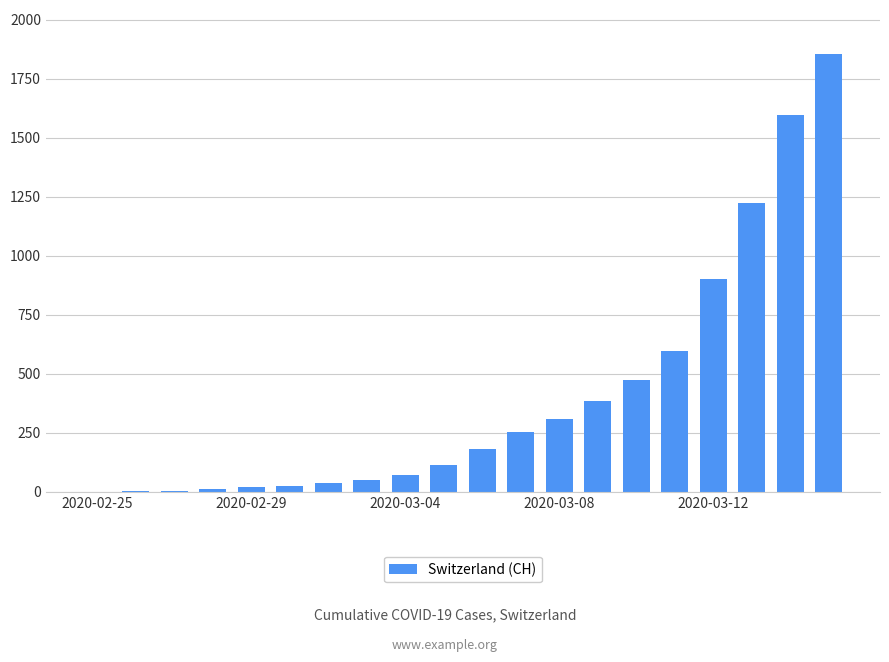

What is the greatest value displayed?

1856